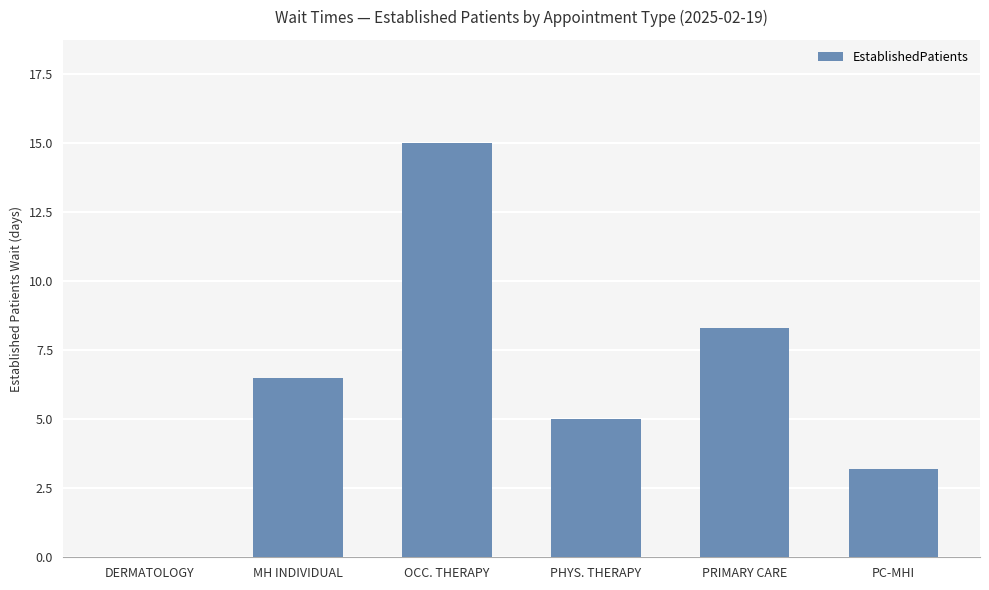

Which category has the highest value across all series?

OCC. THERAPY